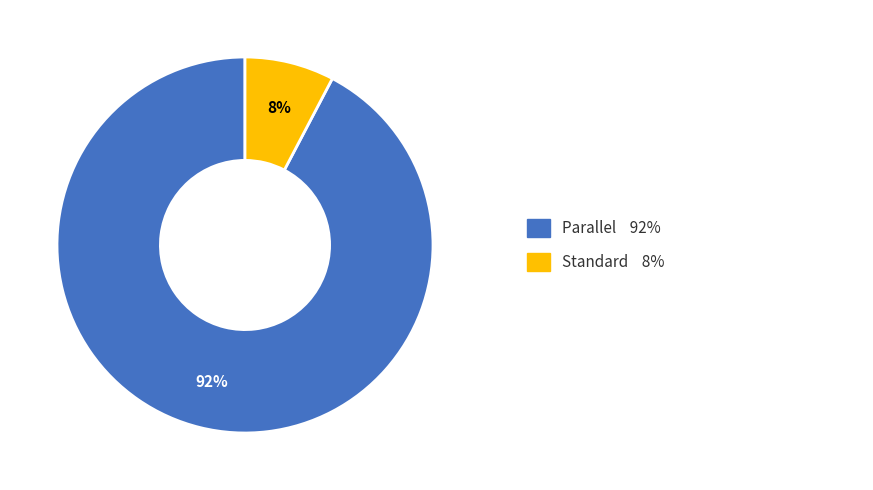

Does any single category account for the majority?

Yes